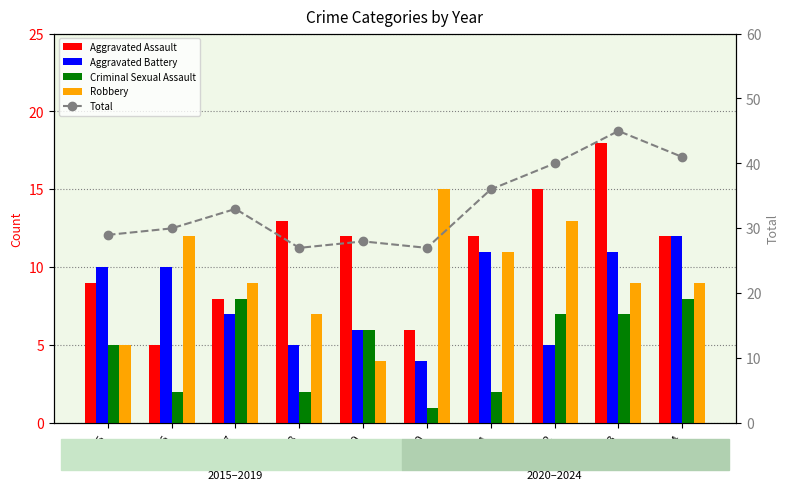

Reading left to right, extract all data points from this chart.

Aggravated Assault: 2015=9	2016=5	2017=8	2018=13	2019=12	2020=6	2021=12	2022=15	2023=18	2024=12
Aggravated Battery: 2015=10	2016=10	2017=7	2018=5	2019=6	2020=4	2021=11	2022=5	2023=11	2024=12
Criminal Sexual Assault: 2015=5	2016=2	2017=8	2018=2	2019=6	2020=1	2021=2	2022=7	2023=7	2024=8
Robbery: 2015=5	2016=12	2017=9	2018=7	2019=4	2020=15	2021=11	2022=13	2023=9	2024=9
Total: 2015=29	2016=30	2017=33	2018=27	2019=28	2020=27	2021=36	2022=40	2023=45	2024=41